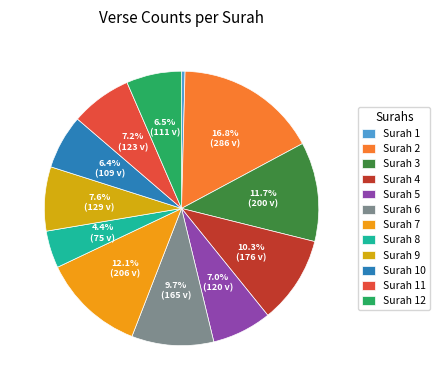

To the nearest percent, what is the difference between the largest and smallest slice percentages?

16%